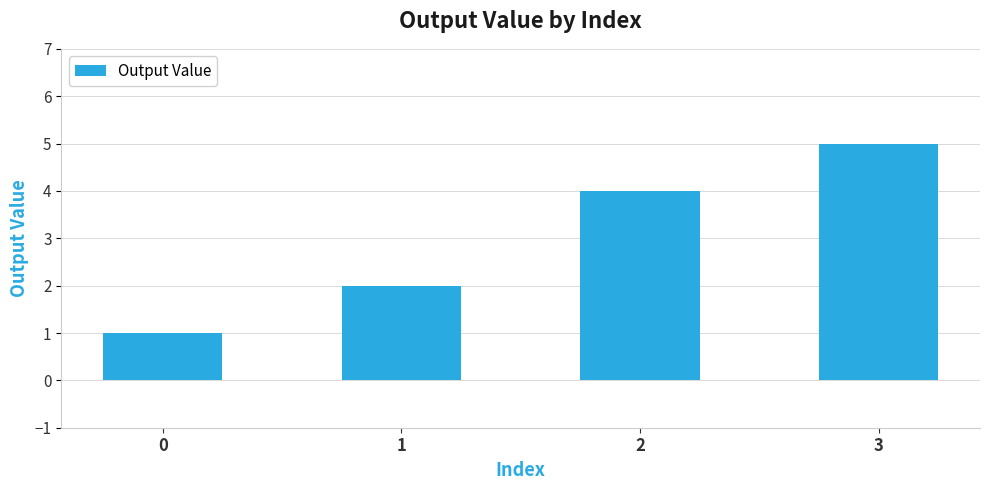

List the labels in order of value, largest first.

3, 2, 1, 0